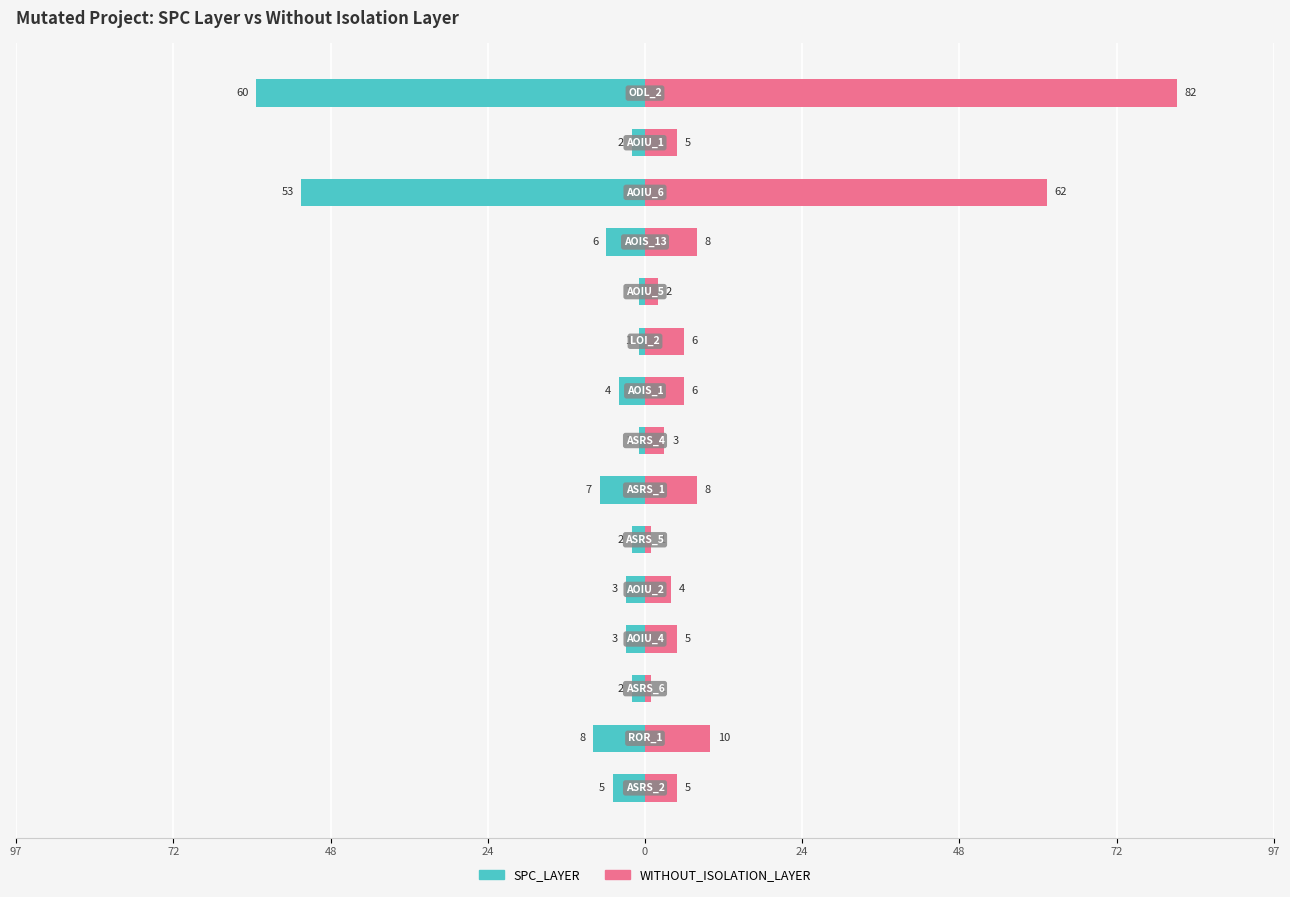

Rank the series by their maximum value, from lowest to highest.

SPC_LAYER, WITHOUT_ISOLATION_LAYER